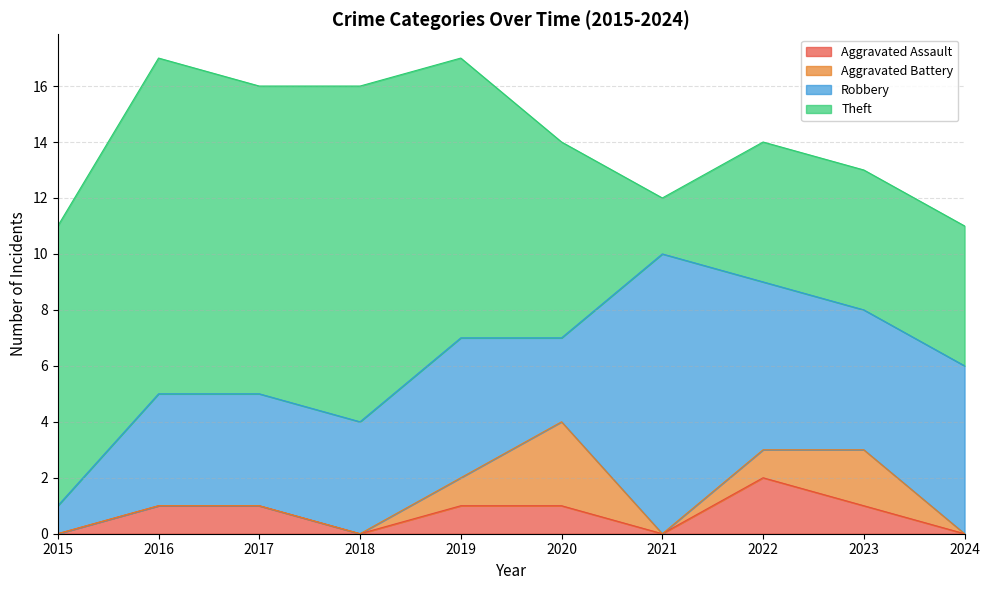

How many lines are shown in the chart?

4